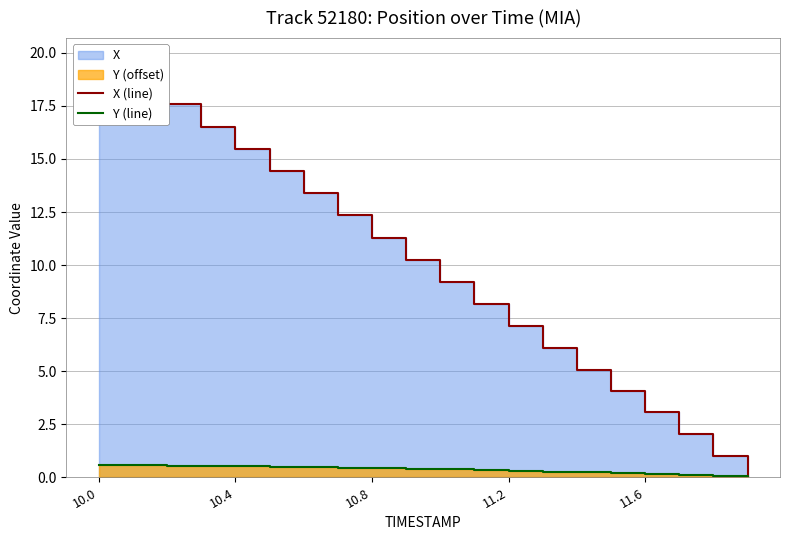

What is the difference between the maximum and minimum values in the X (line) series?

19.7